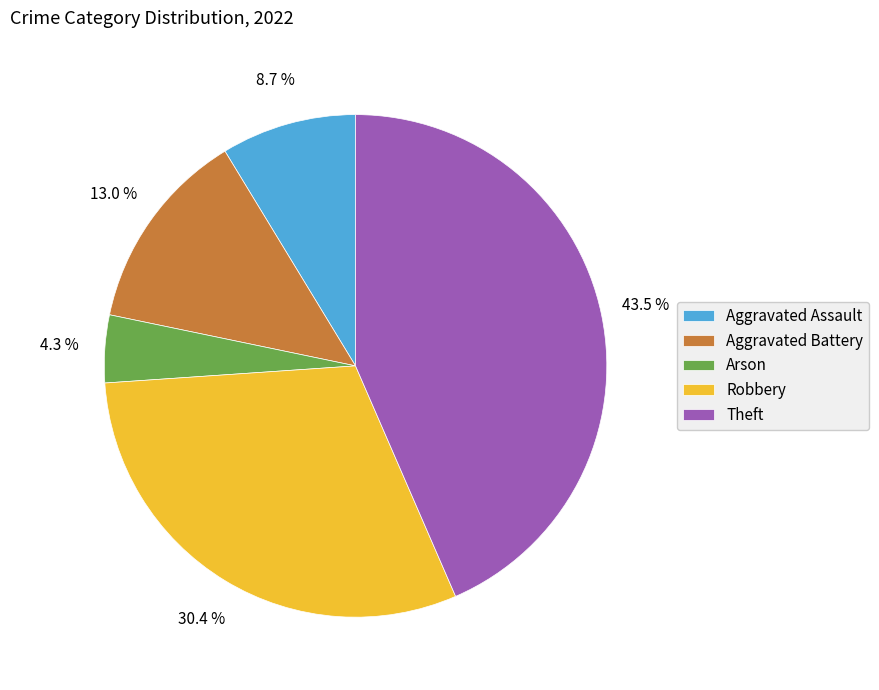

To the nearest percent, what is the difference between the Aggravated Assault and Robbery slice percentages?

22%